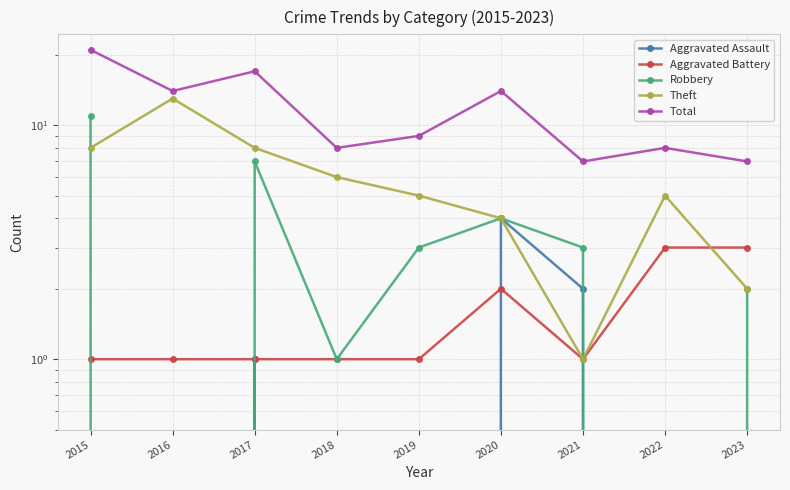

What is the difference between the maximum and second lowest values in the Aggravated Assault series?

4